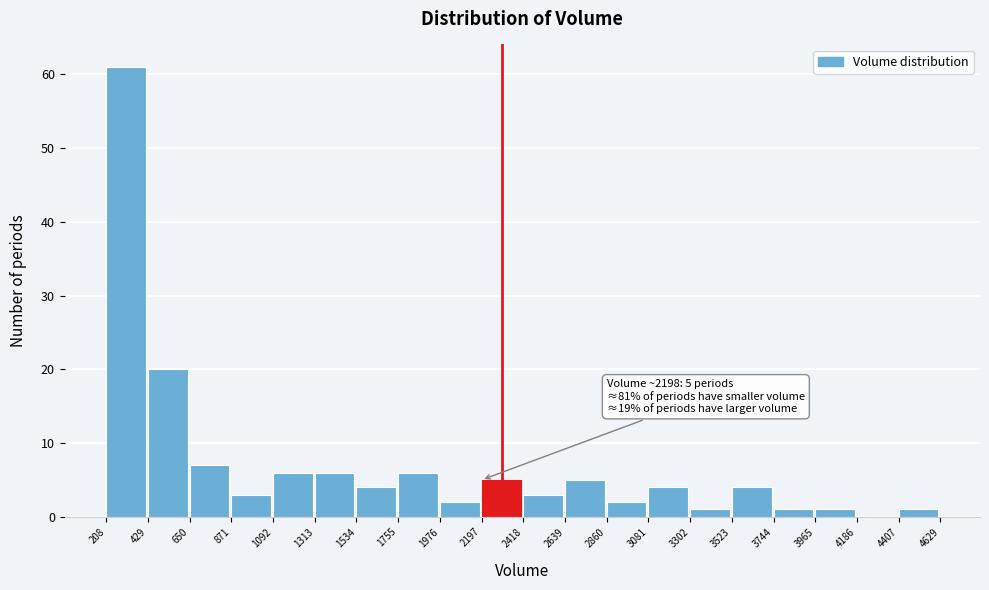

Which range on the x-axis has the tallest bar?

208 to 429